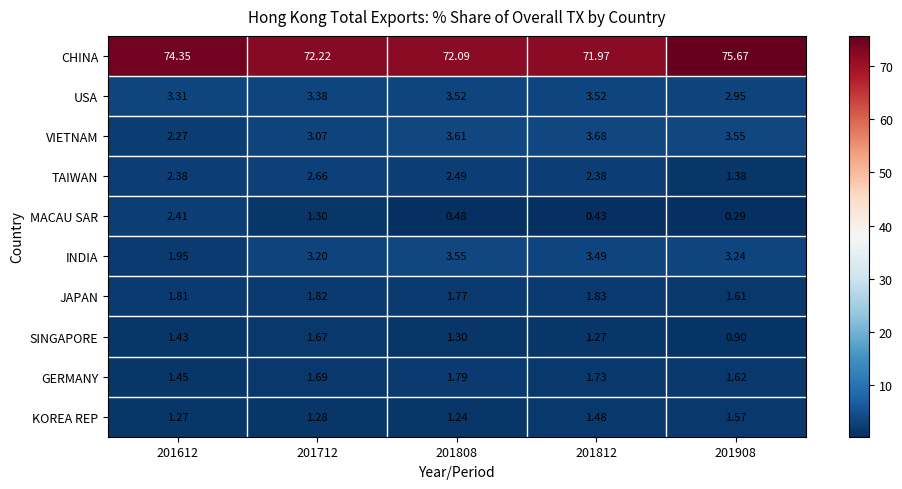

Is the value of USA at 201612 greater than the value of SINGAPORE at 201908?

Yes